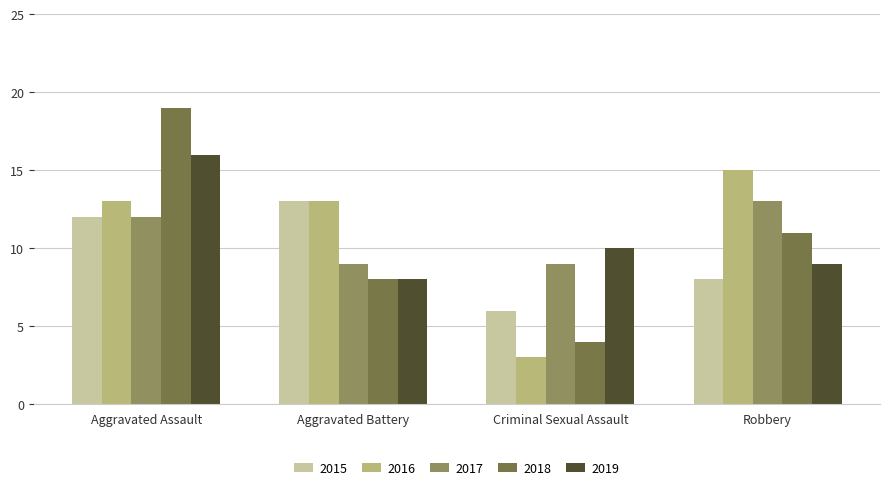

What is the lowest value of the 2017 series?

9